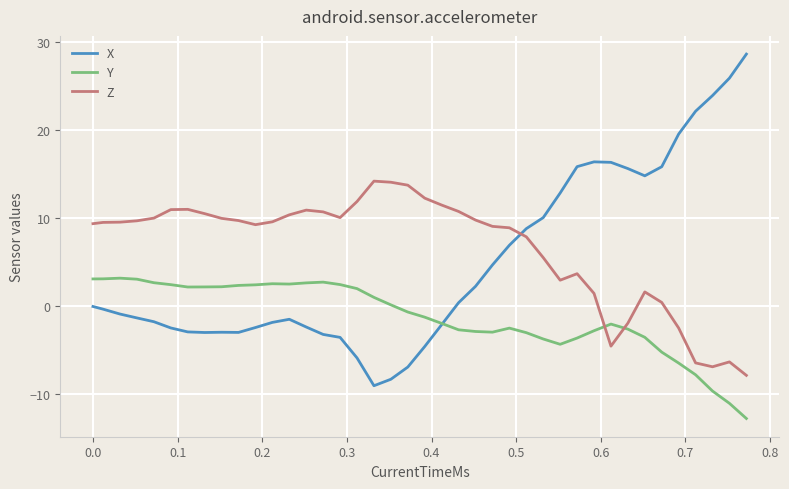

How many times do Z and Y cross each other?

2